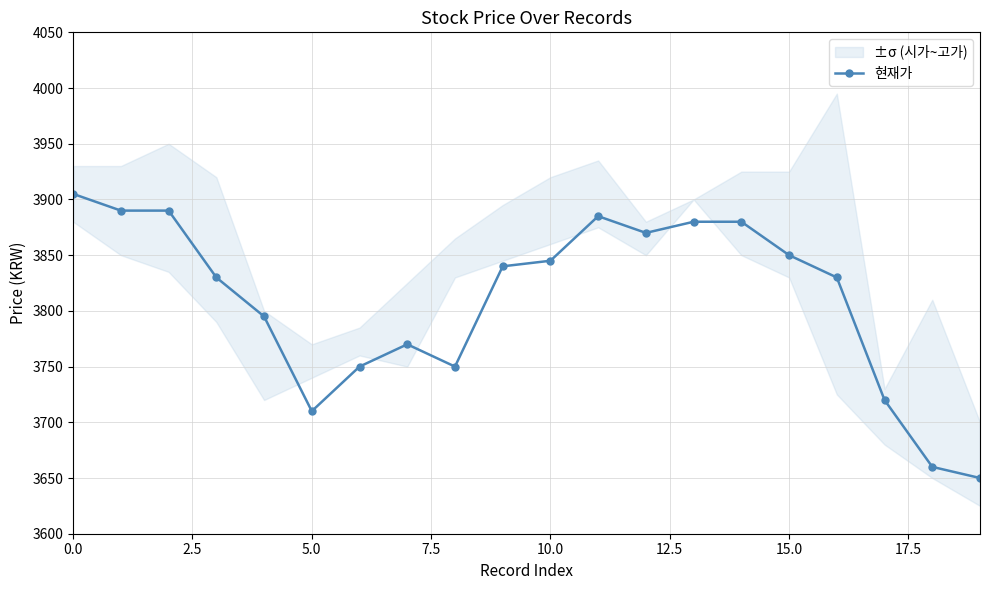

What is the sum of all values?

76200